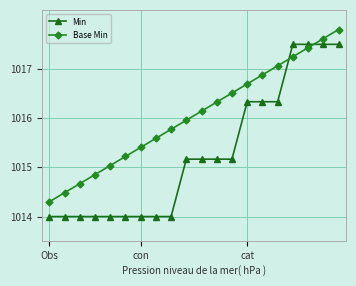

True or false: Base Min has more than 0 points higher than both neighbors.

False